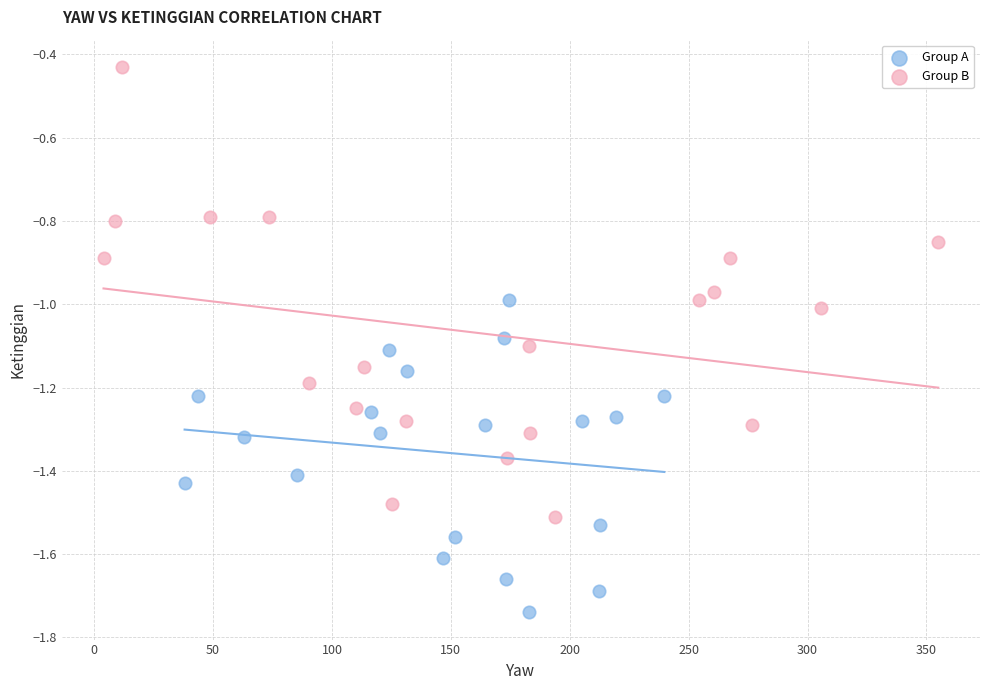

Which series has the widest spread of Y values?

Group B